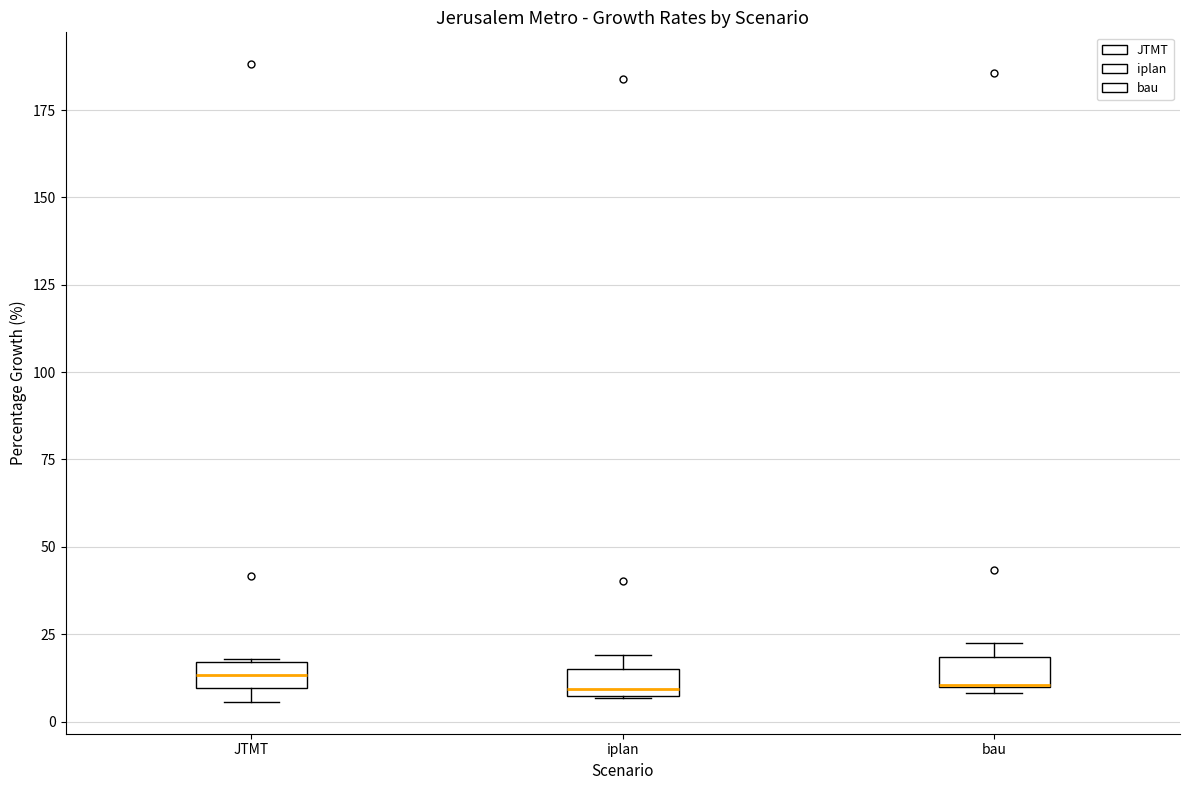

Reading left to right, transcribe this box plot: for each box, give where its median line is, the range the box spans, and where its two whiskers end, as read against the y-axis. The values are not printed on the chart, so give them approximately, as read against the axis.

JTMT: median 15 (inside the box), box 10 to 15, whiskers 5 to 20
iplan: median 10, box 5 to 15, whiskers 5 to 20
bau: median 10 (drawn on the box's lower edge), box 10 to 20, whiskers 10 (just below the box's lower edge) to 20 (just above the box's upper edge)